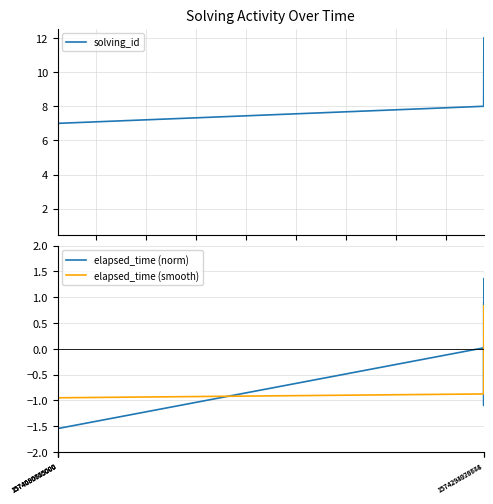

True or false: elapsed_time (smooth) and elapsed_time (norm) cross at least once.

True